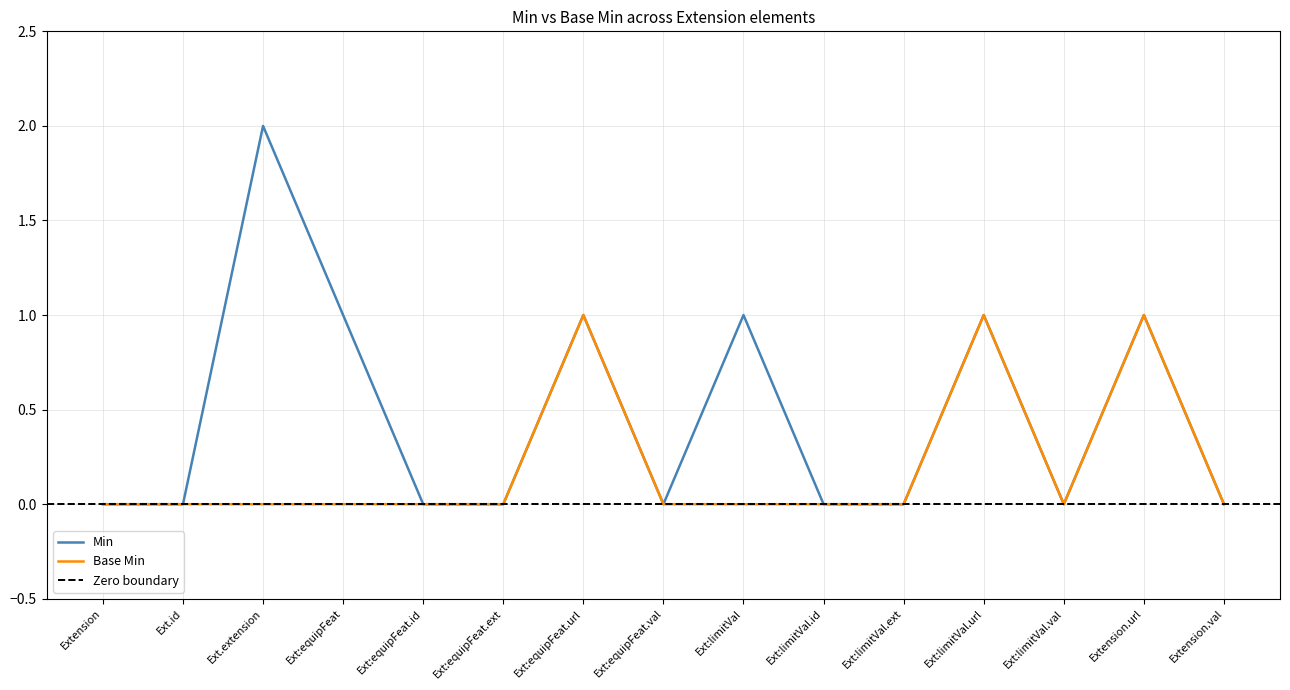

At which label does Min reach its peak?

Ext.extension